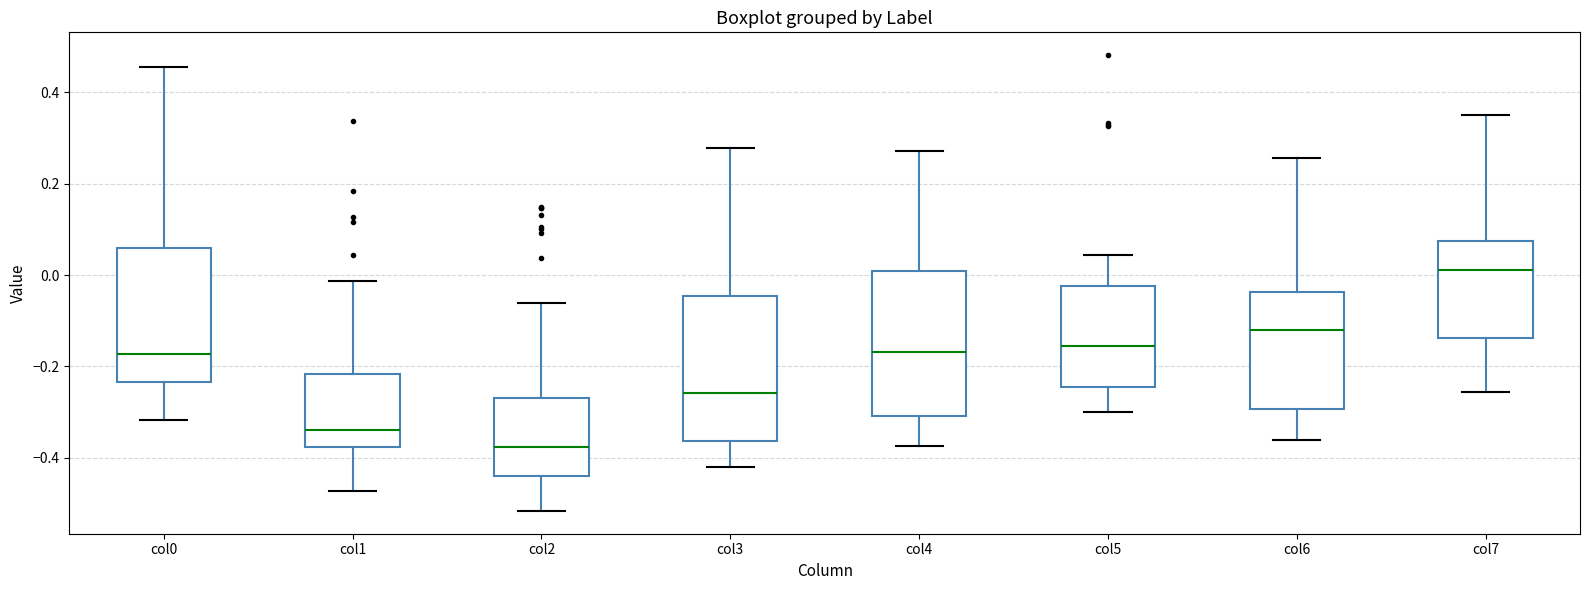

Where does the median line of the box for col7 sit on the y-axis? The values are not printed on the chart, so give them approximately, as read against the axis.

0.02